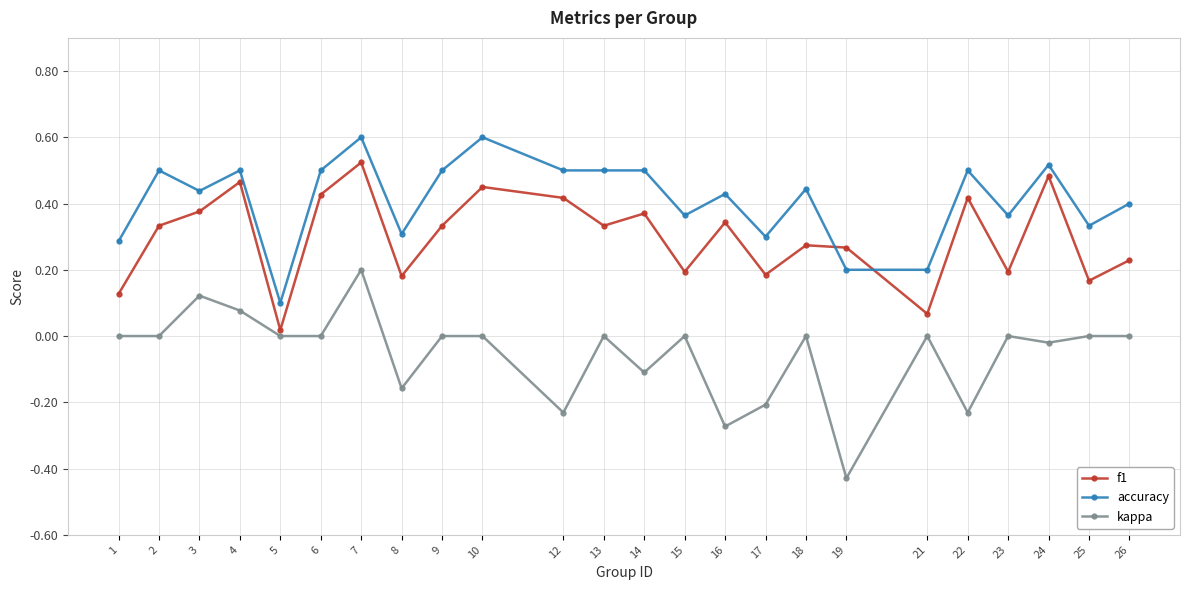

The kappa series shows -0.8 at 19. True or false?

False